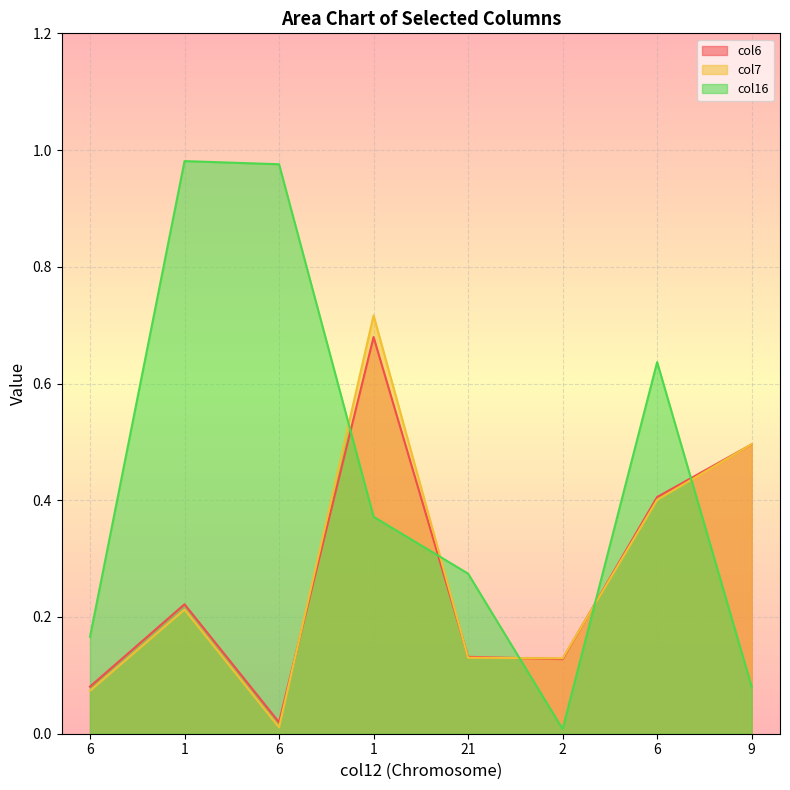

What is the label of the 1st point from the right?

9